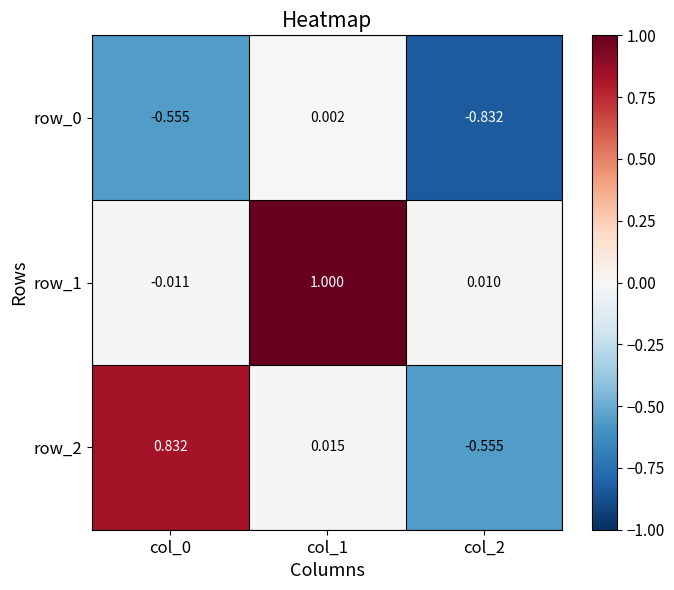

Which category has the highest value in the row_0 series?

col_1